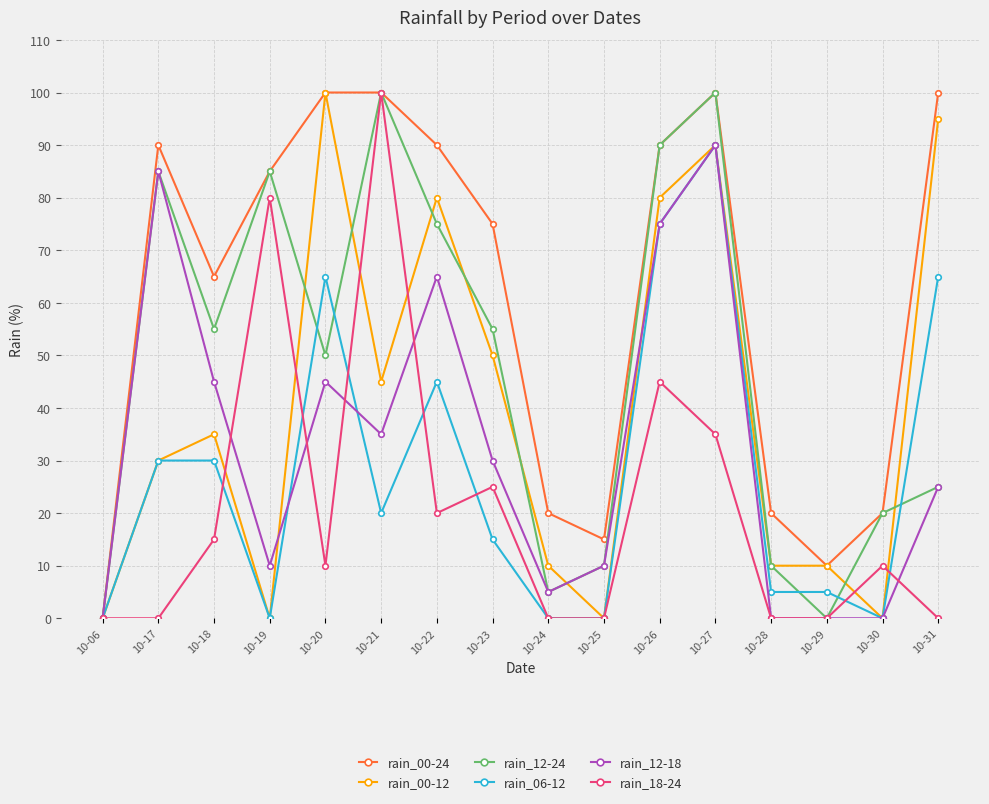

Is it true that rain_00-12 equals 10 at 10-24?

True